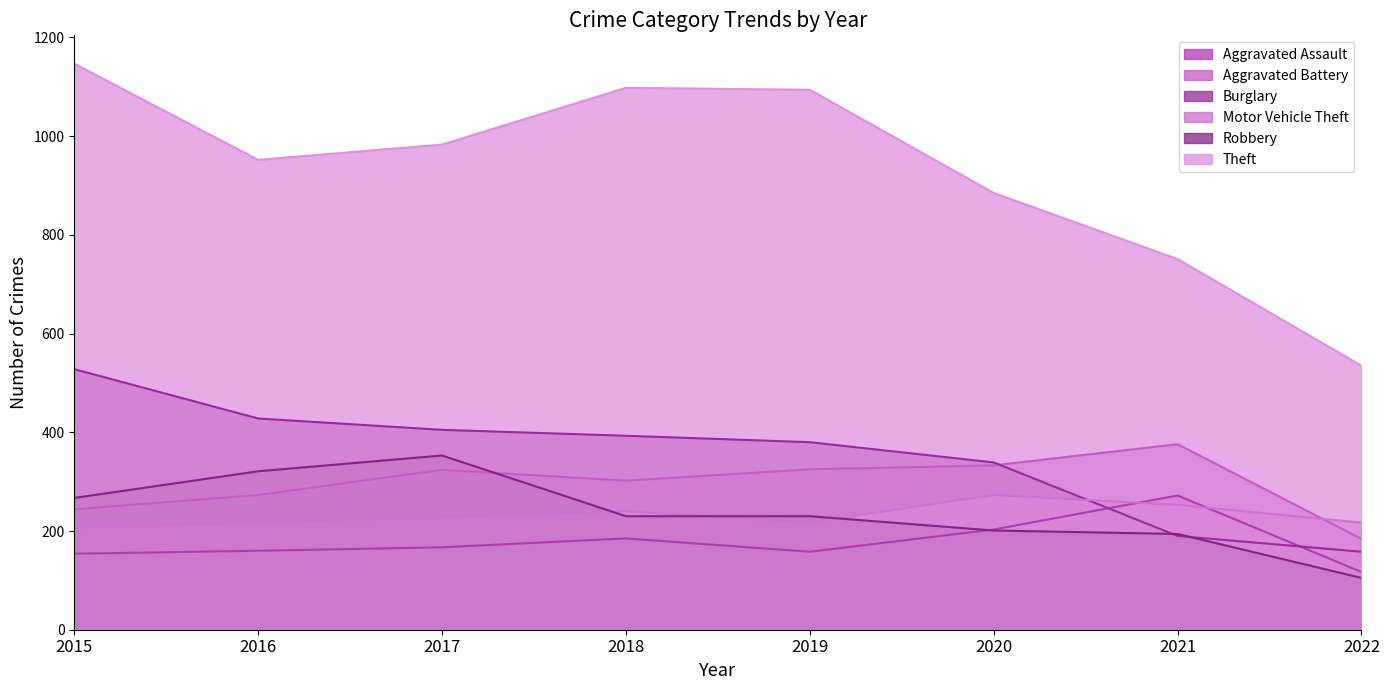

How many intersections are there between Aggravated Assault and Burglary?

2